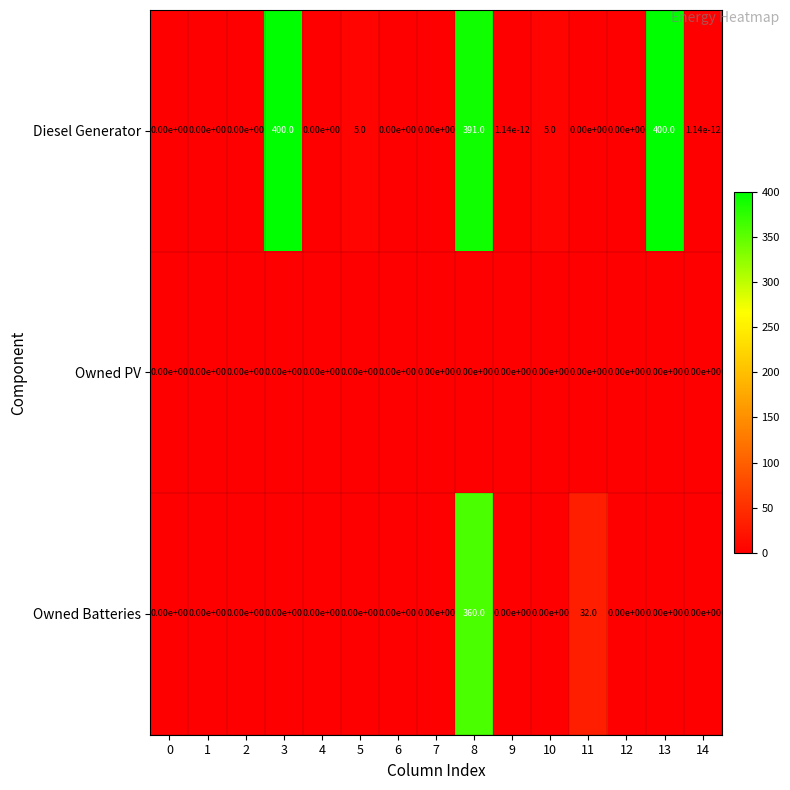

Read the Diesel Generator value at 5.

5.0